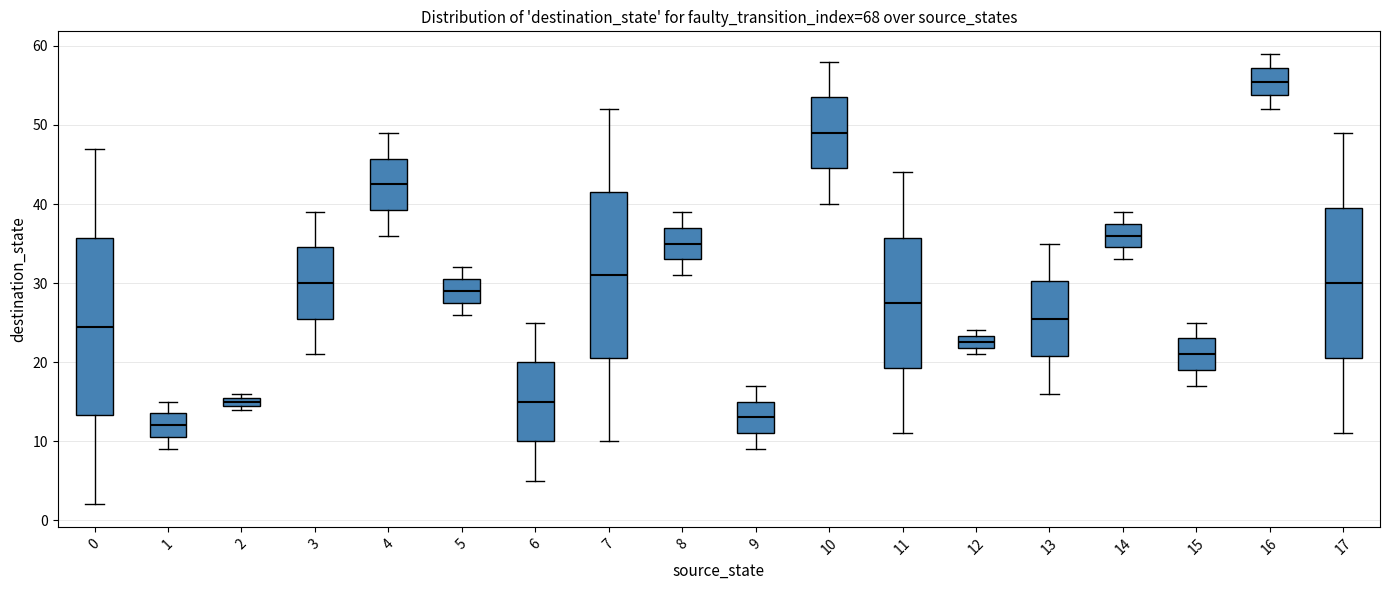

Where does the median line of the box at x = 6 sit on the y-axis? The values are not printed on the chart, so give them approximately, as read against the axis.

15